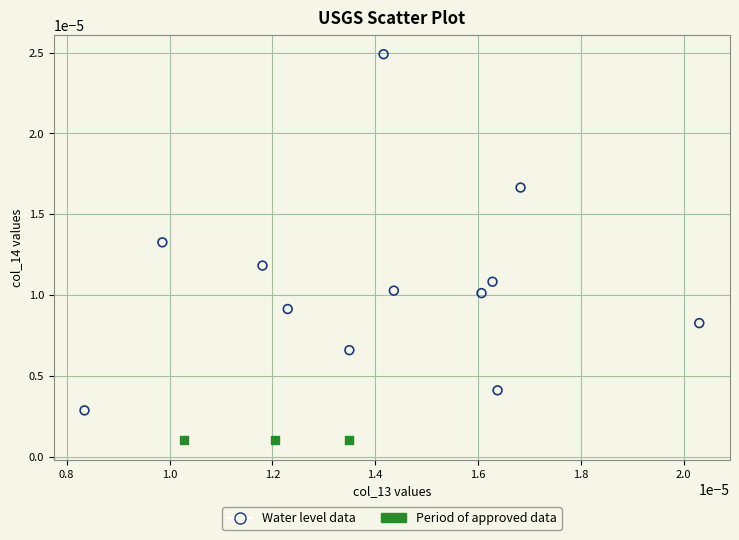

Which series reaches the maximum Y coordinate?

Water level data